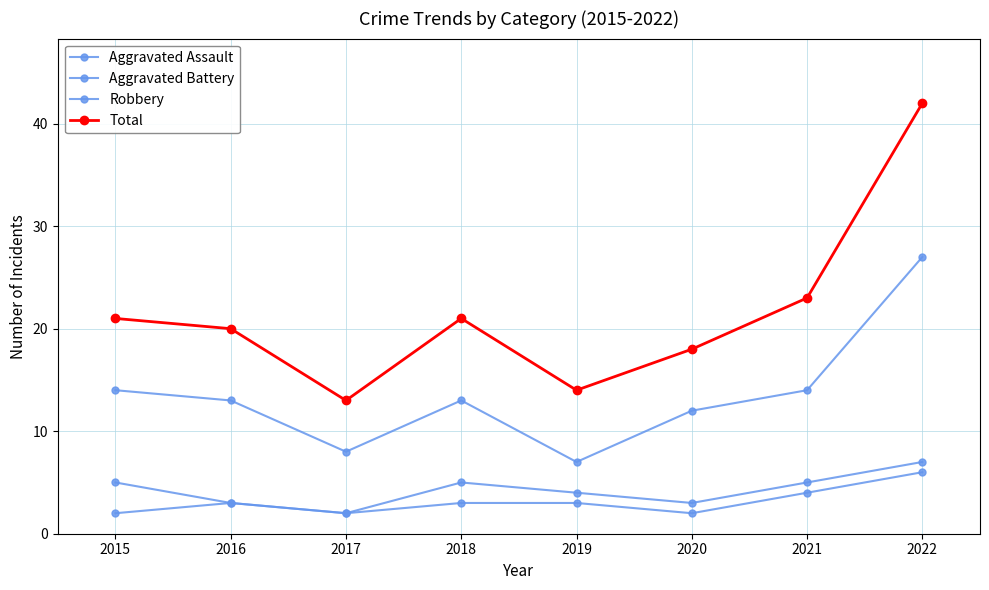

How many lines are shown in the chart?

4